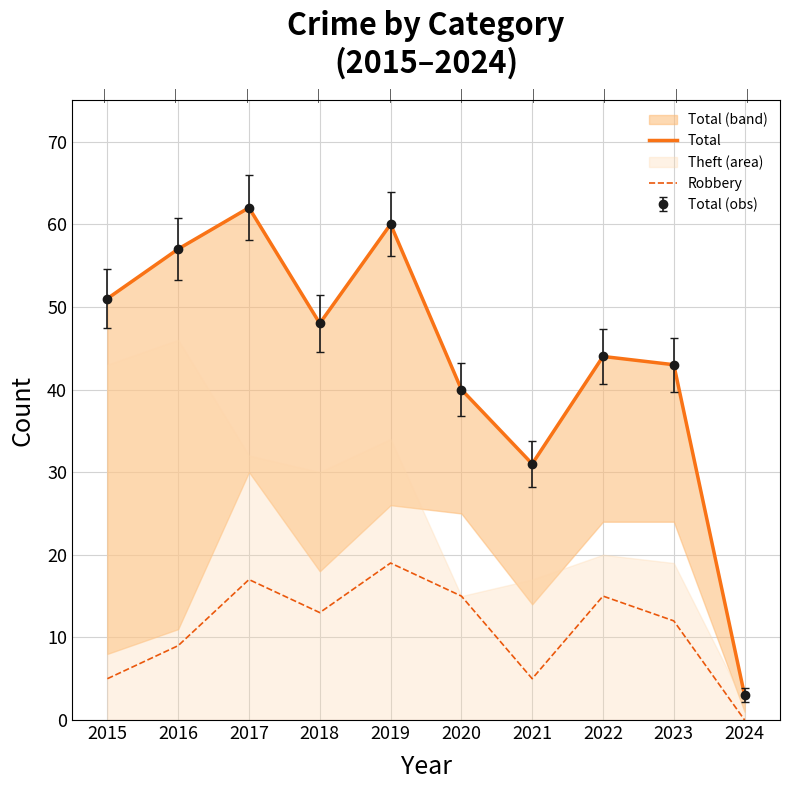

Reading right to left, what are all the values shown in this chart?

Total: 3	43	44	31	40	60	48	62	57	51
Robbery: 0	12	15	5	15	19	13	17	9	5